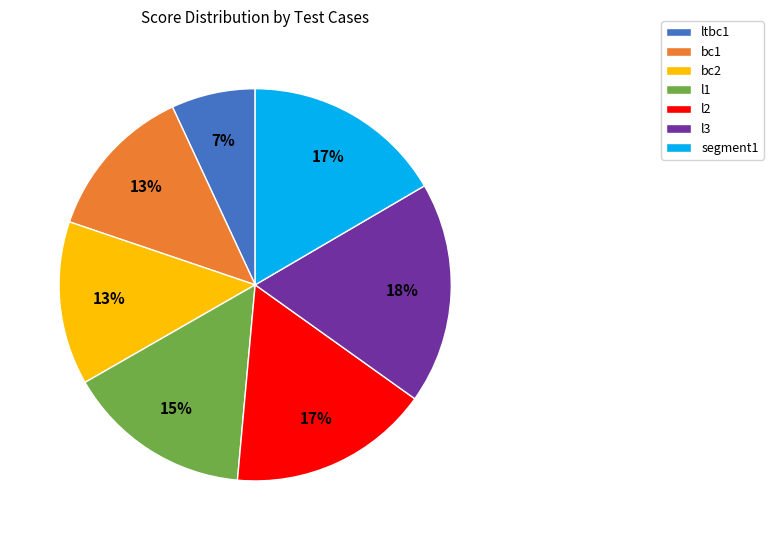

Which category has the biggest portion of the pie?

l3